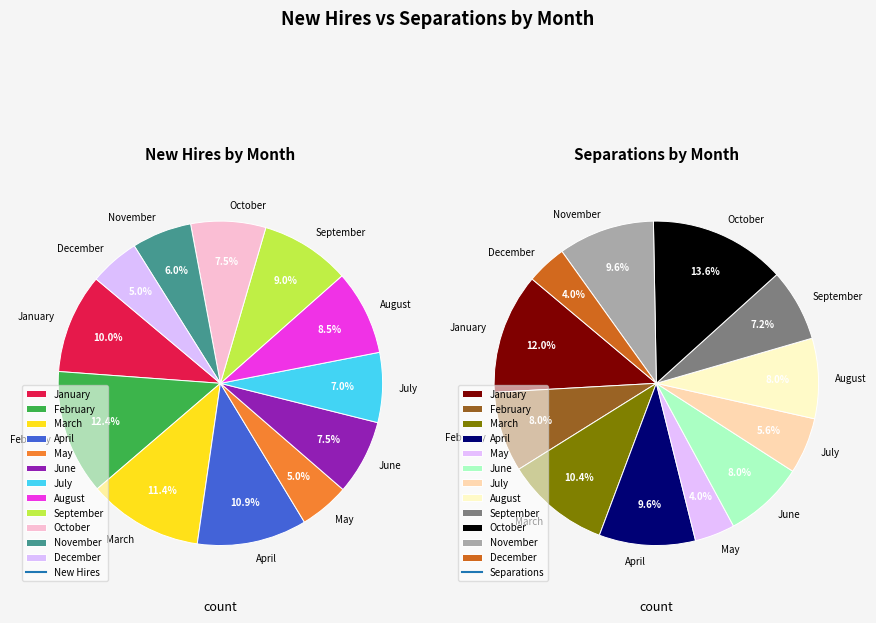

Which category has the smallest portion of the pie?

May